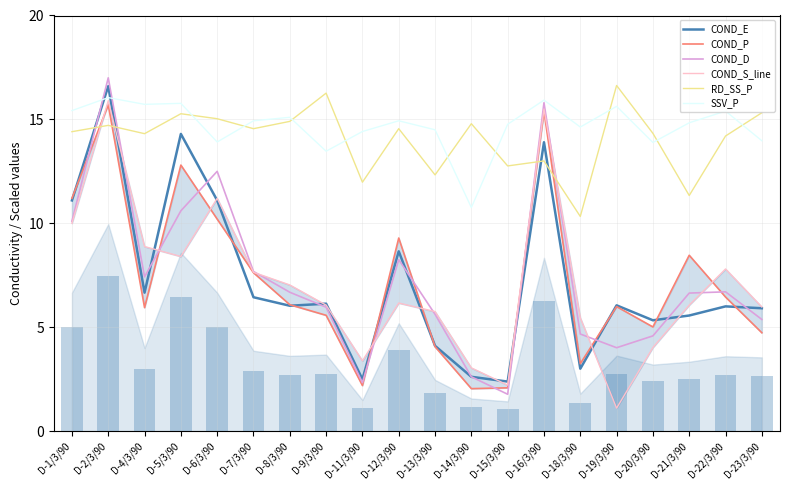

List the labels in order of COND_S_line value, largest first.

D-2/3/90, D-16/3/90, D-6/3/90, D-1/3/90, D-4/3/90, D-5/3/90, D-22/3/90, D-7/3/90, D-8/3/90, D-12/3/90, D-9/3/90, D-21/3/90, D-23/3/90, D-13/3/90, D-18/3/90, D-20/3/90, D-11/3/90, D-14/3/90, D-15/3/90, D-19/3/90